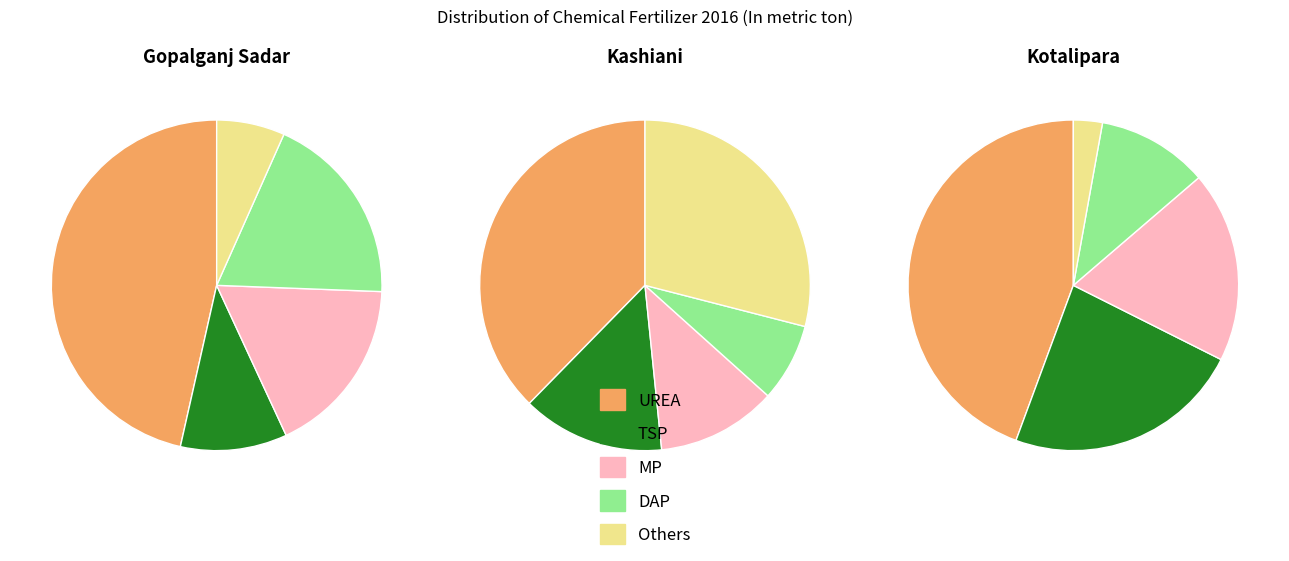

To the nearest percent, what percentage of the pie is Kashiani?

77%